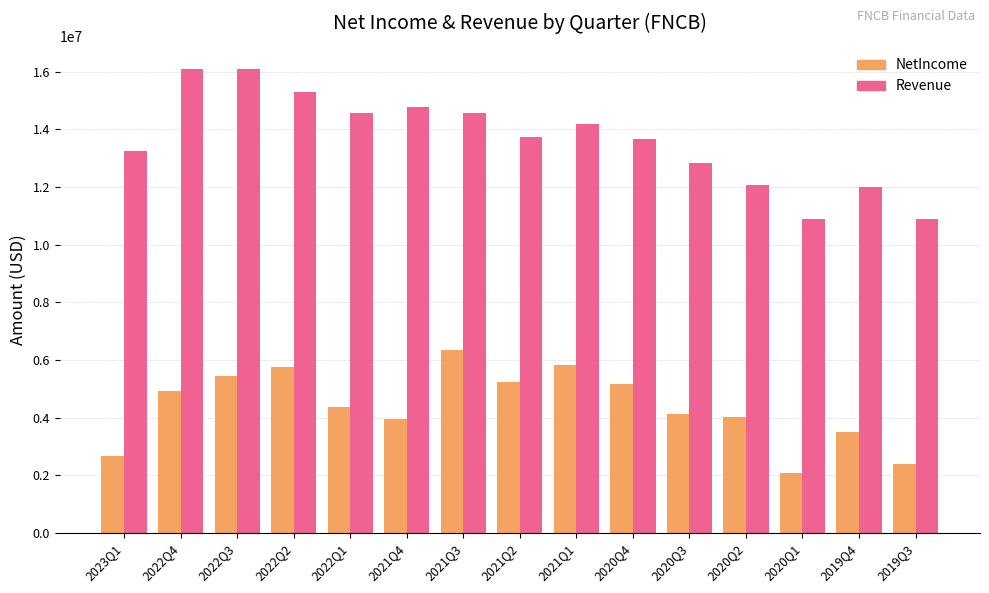

Which series has the largest total across all categories?

Revenue